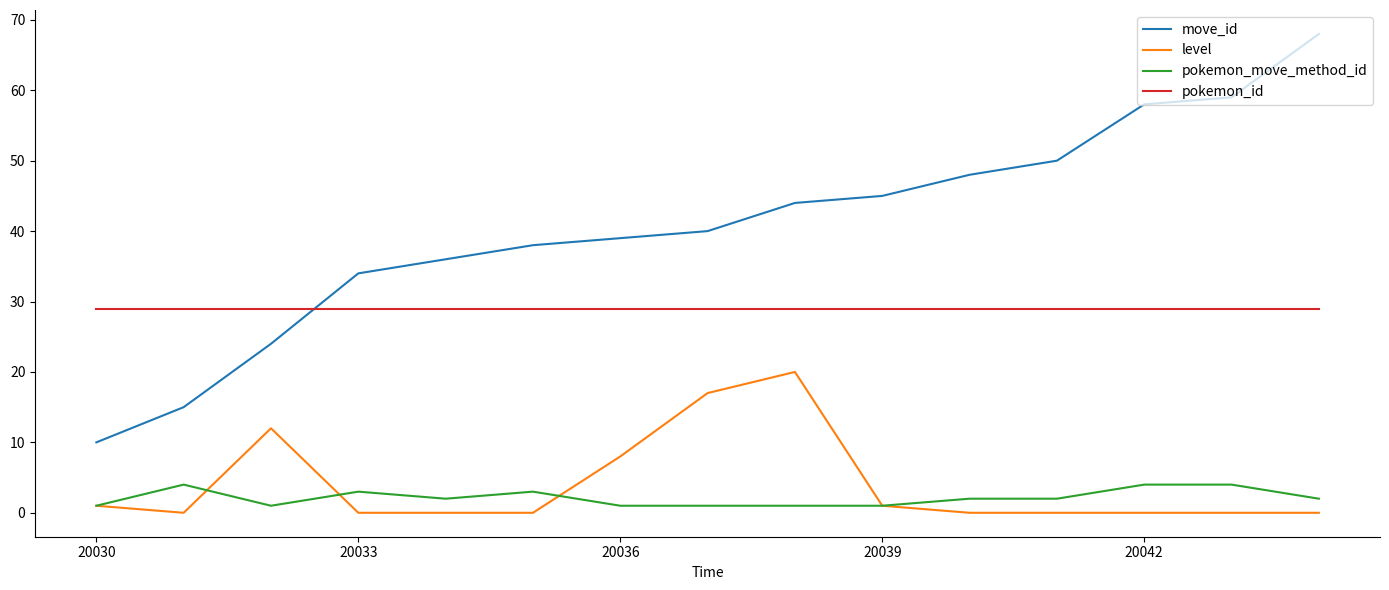

What is the maximum value for level?

20